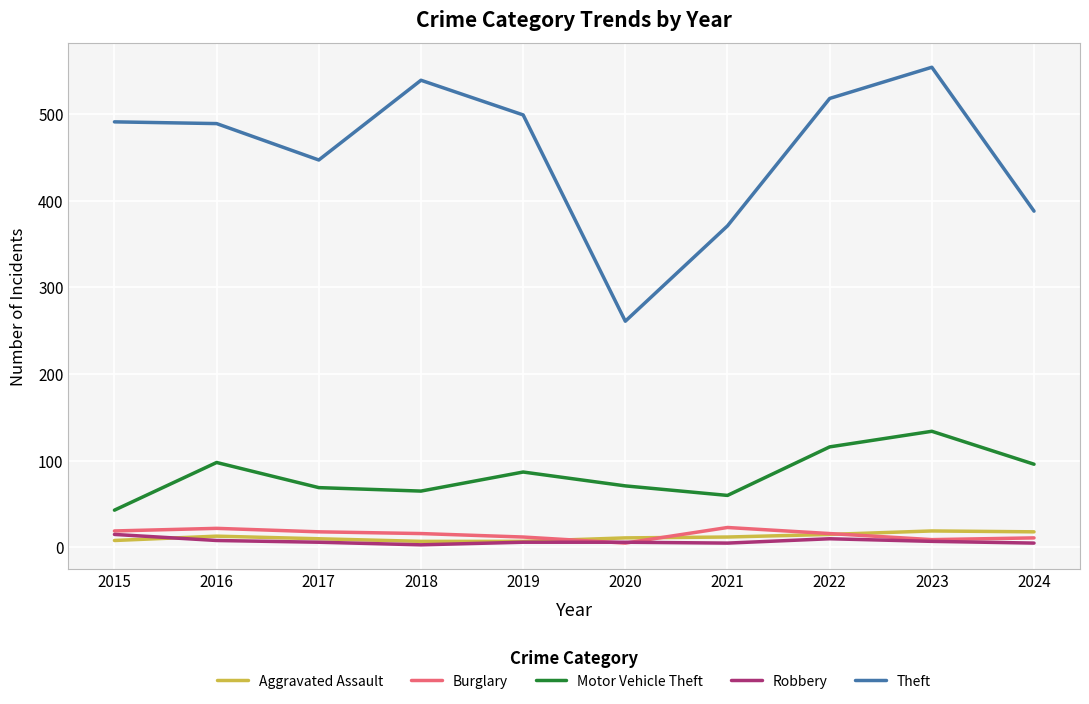

What is the sum of all Theft values?

4557